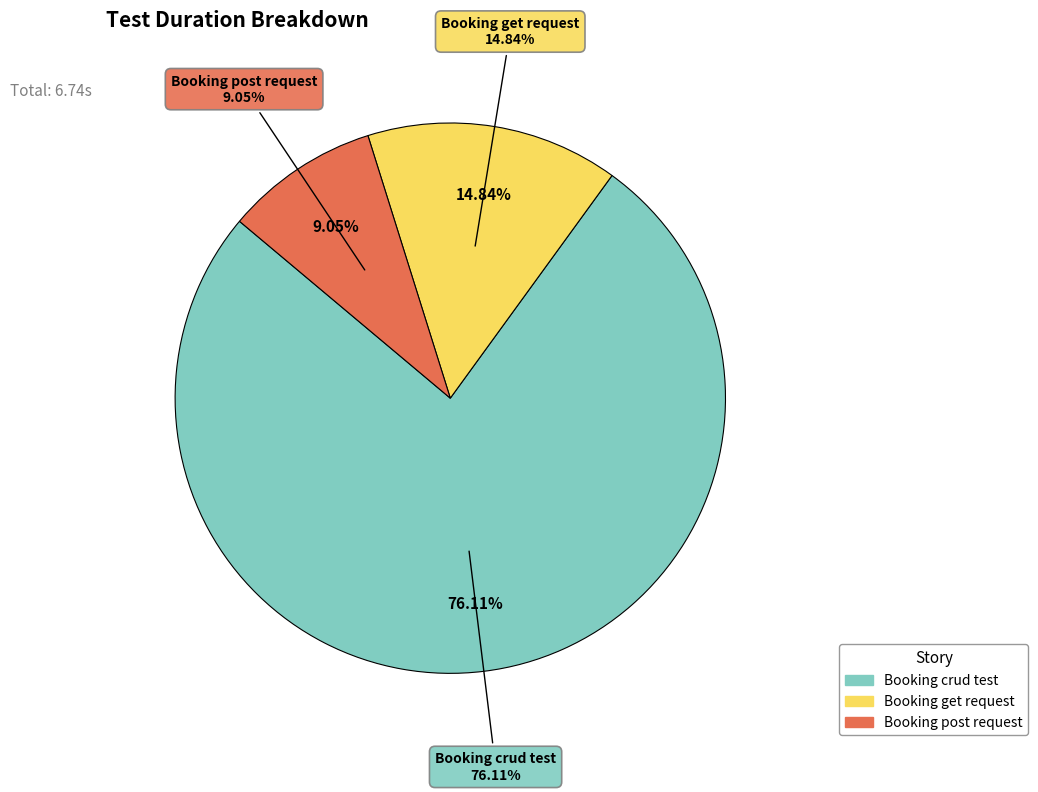

What is the largest slice in the pie chart?

Booking crud test